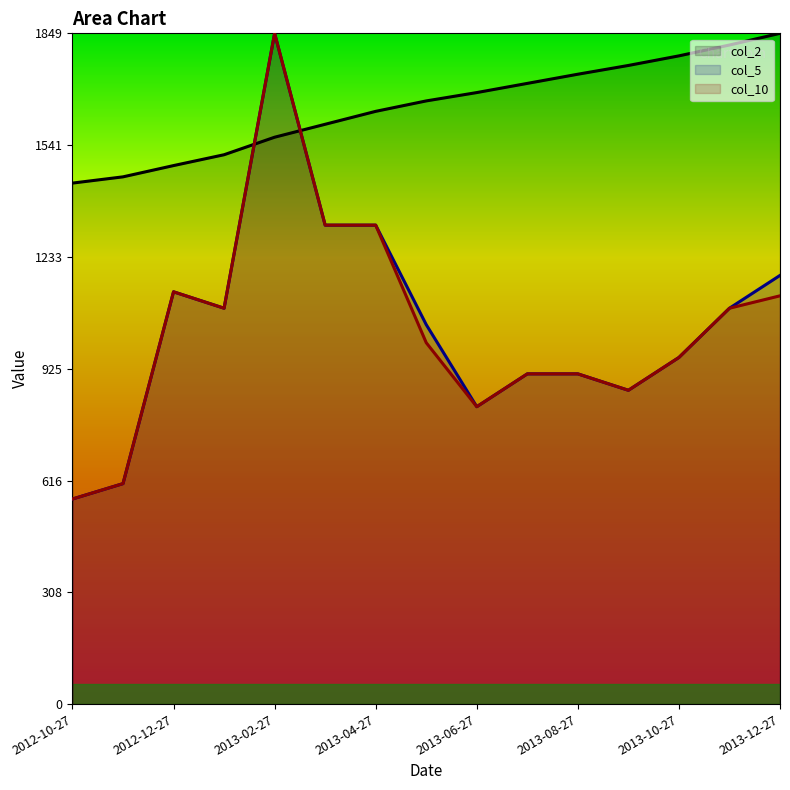

What is the label of the 2nd point from the right?

2013-11-27